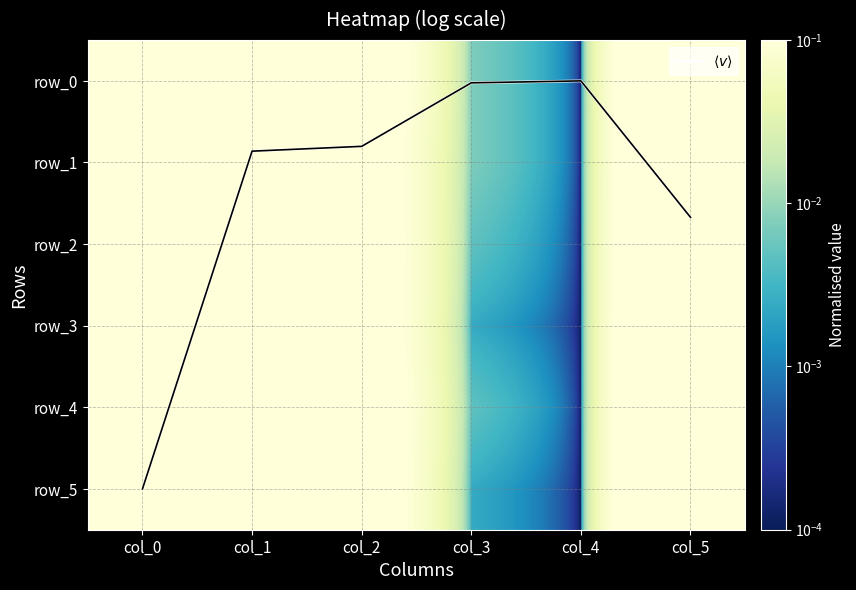

At which label does row_2 reach its minimum?

col_4